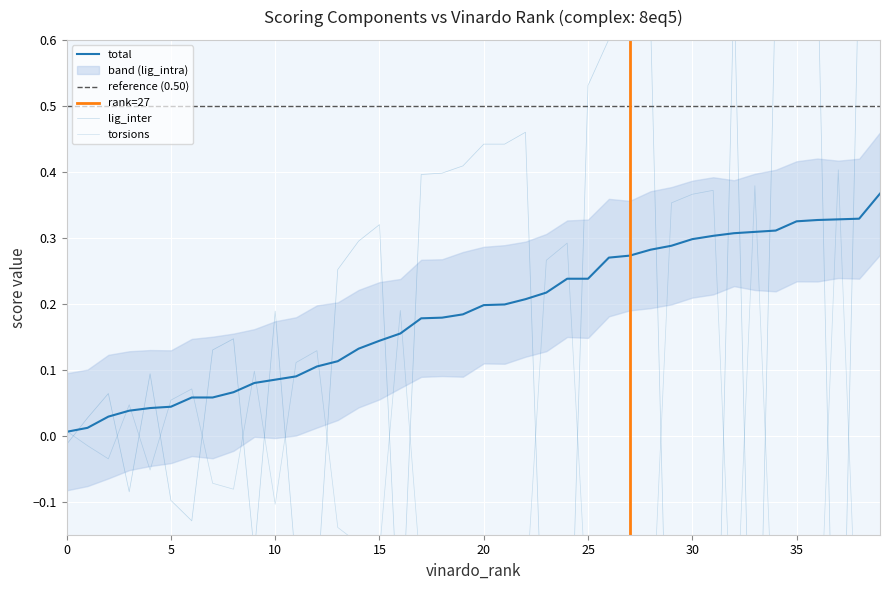

True or false: lig_inter has a value of 0.1 at 18.

False